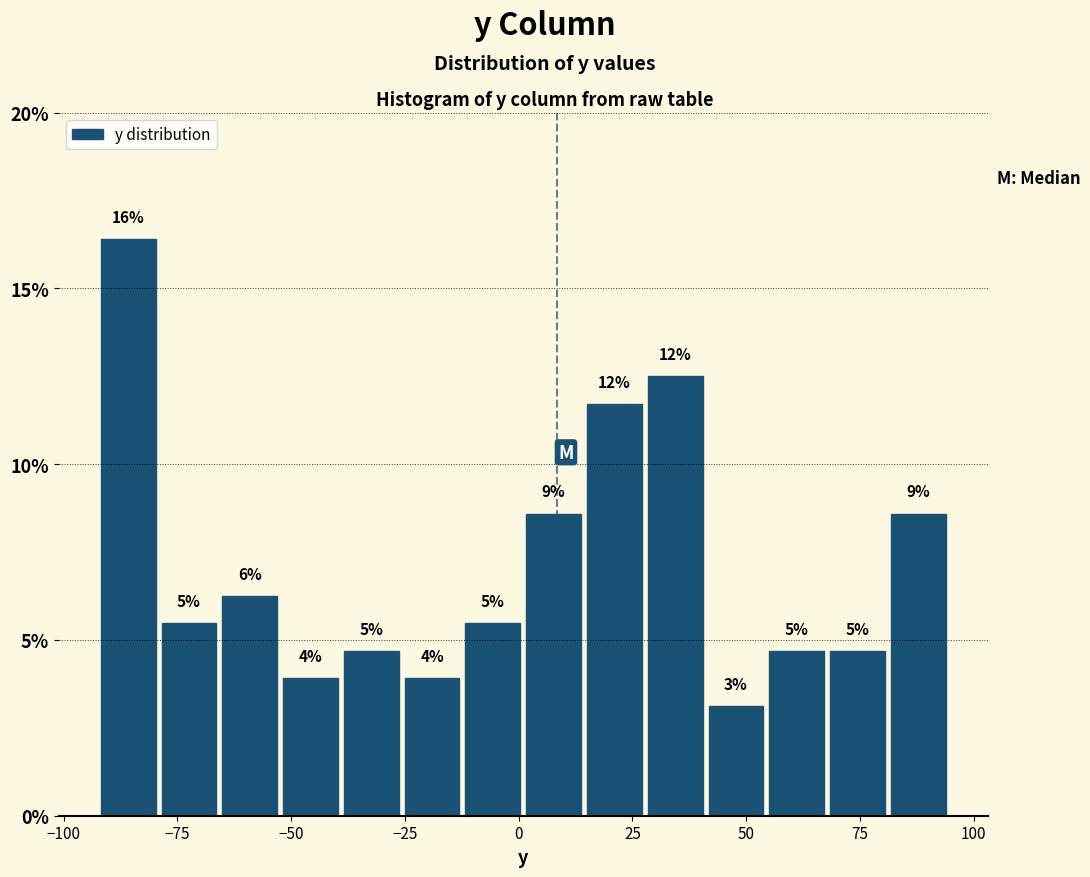

Around what value on the x-axis is the tallest bar? Give the approximate position of its centre, as read against the axis.

-85